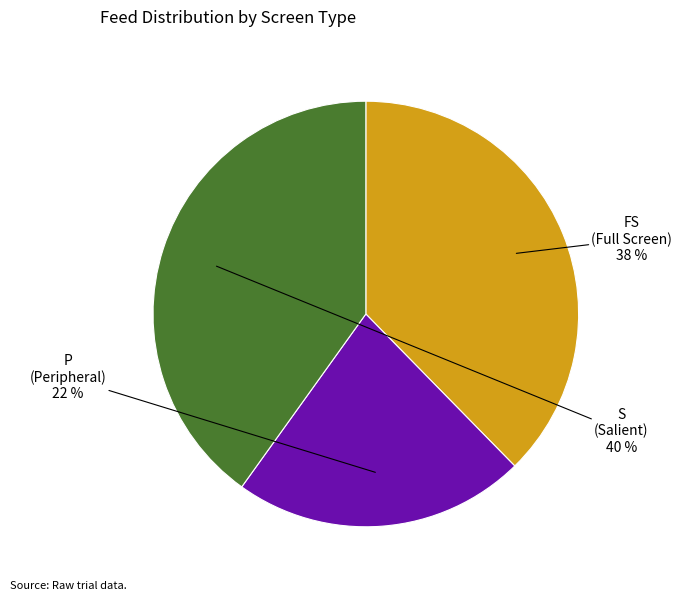

Does FS account for over 50% of the chart?

No